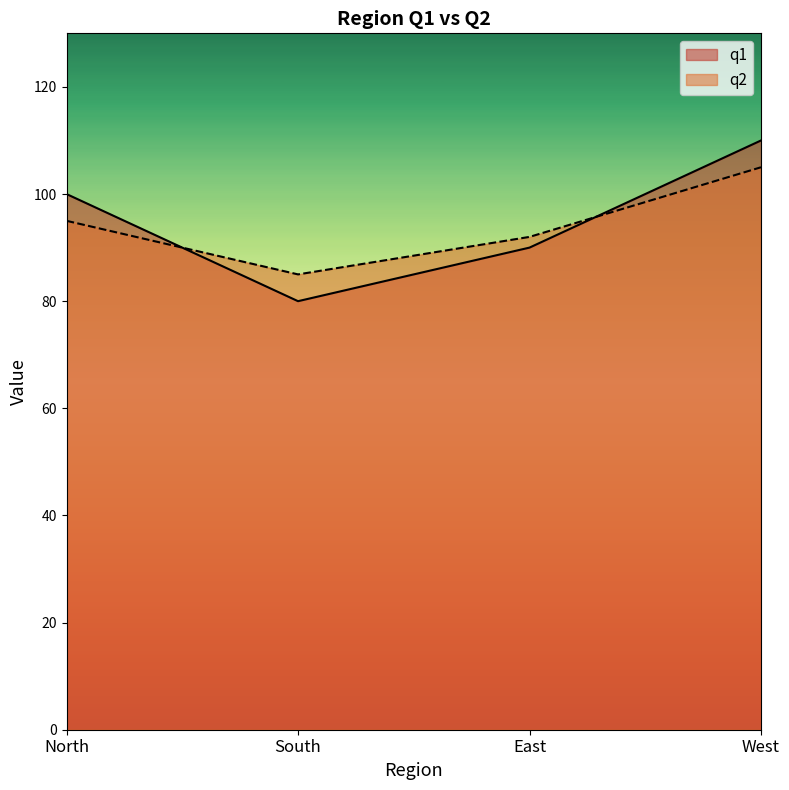

Which category has the highest value across all series?

West